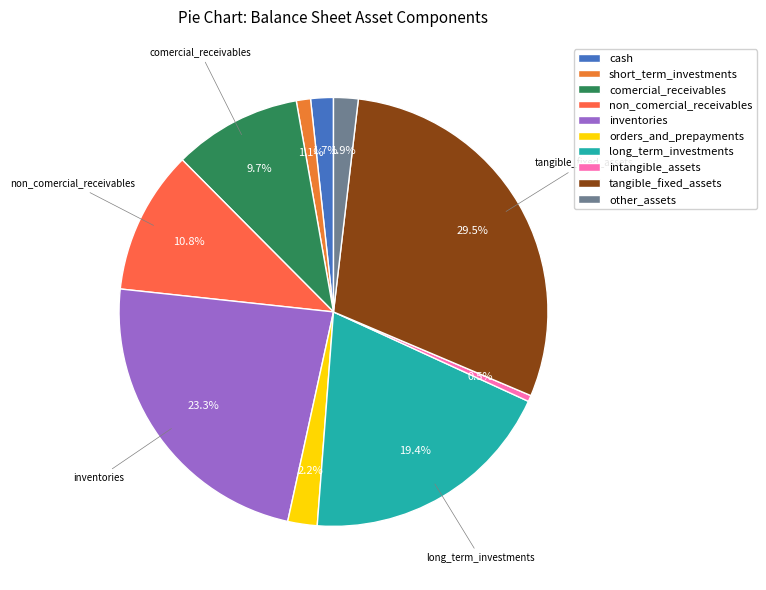

Is it true that tangible_fixed_assets is 30% of the pie?

True